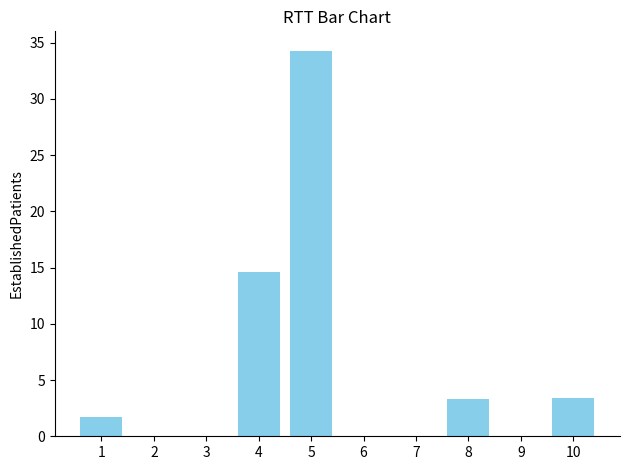

What is the maximum value shown in the chart?

34.3